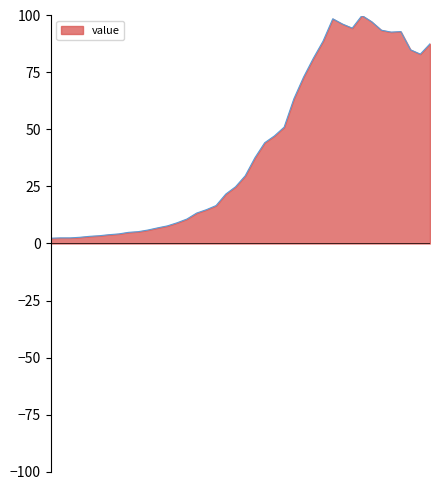

True or false: the data shows 35.3 at 2020-03-16.

False